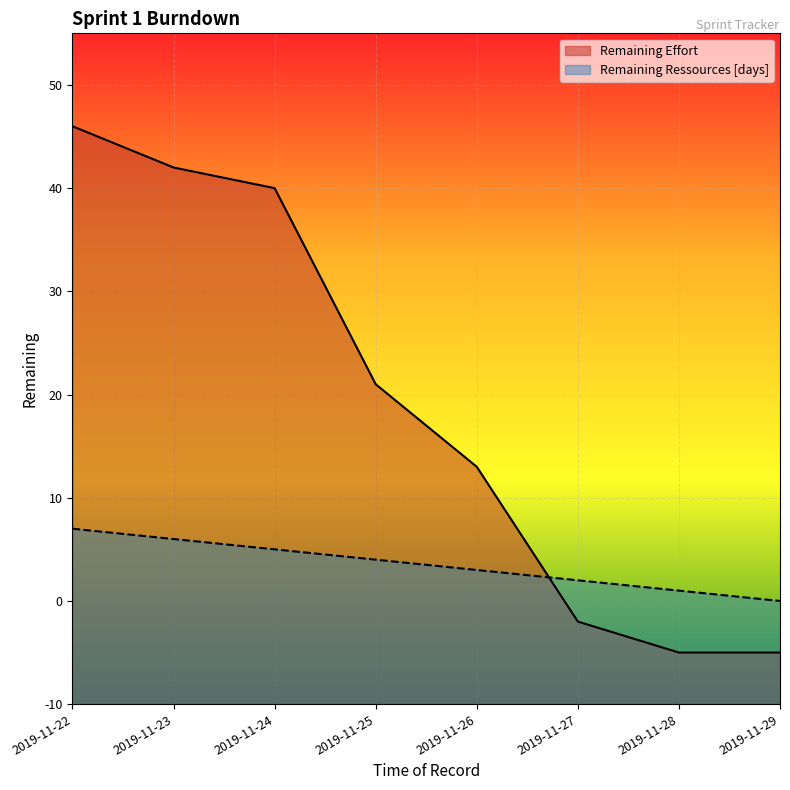

What is the sum of the Remaining Effort values at 2019-11-28 and 2019-11-23?

37